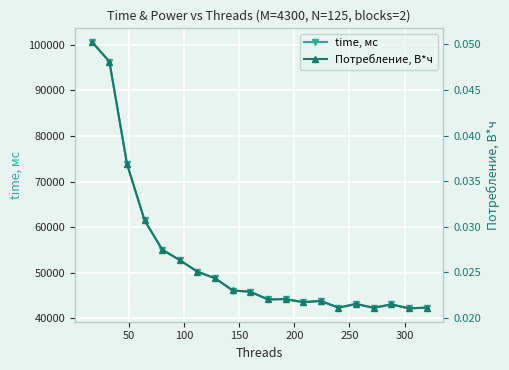

Reading right to left, what are all the values shown in this chart?

time, мс: 42373.0	42208.0	43096.0	42320.0	43194.0	42364.0	43848.0	43572.0	44240.0	44170.0	45855.0	46126.0	48805.0	50245.0	52755.0	55075.0	61465.0	73835.0	96258.0	100645.0
Потребление, В*ч: 0.0	0.0	0.0	0.0	0.0	0.0	0.0	0.0	0.0	0.0	0.0	0.0	0.0	0.0	0.0	0.0	0.0	0.0	0.0	0.1